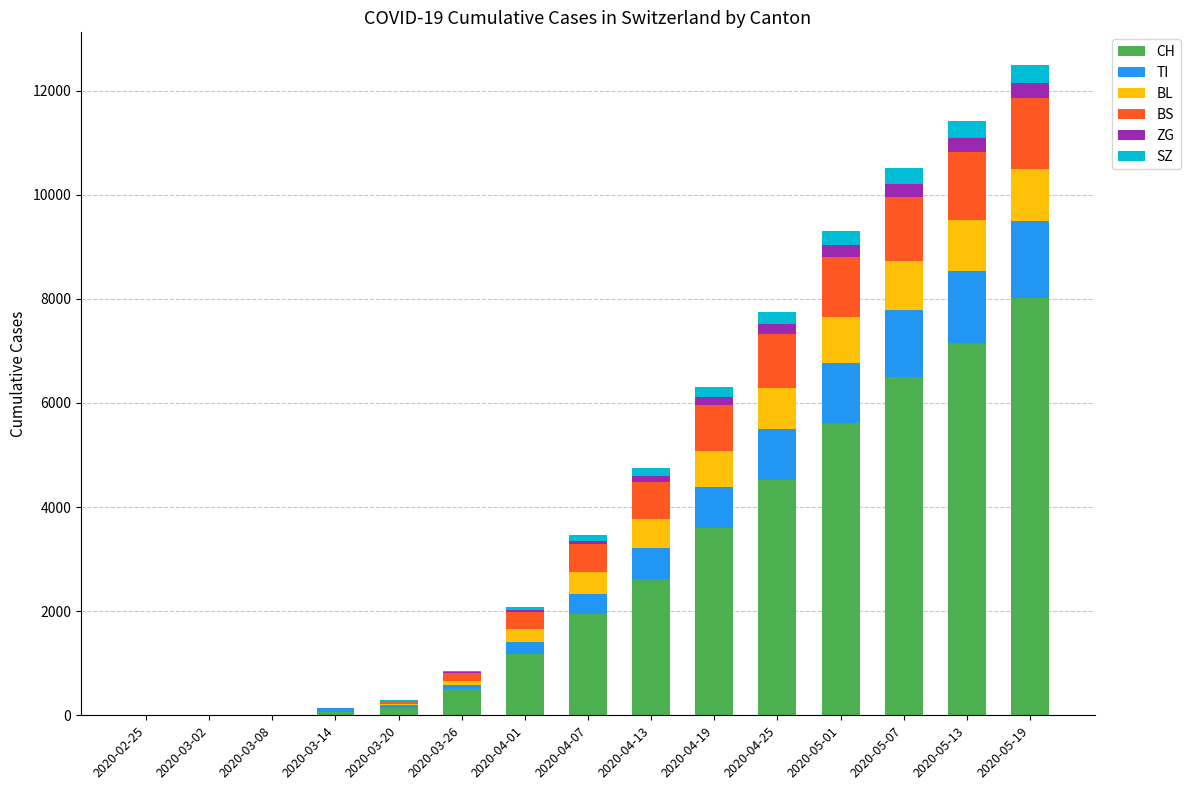

At which label does CH reach its peak?

2020-05-19